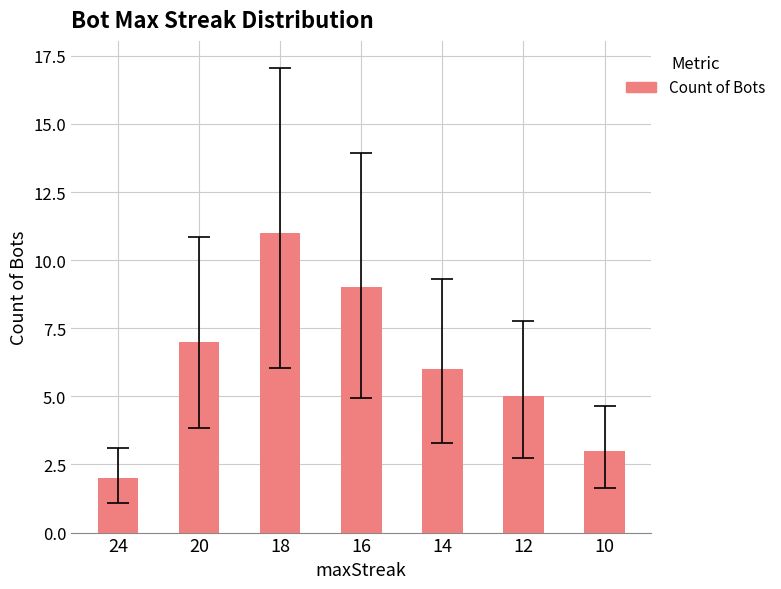

Where does the data first go above 6?

20